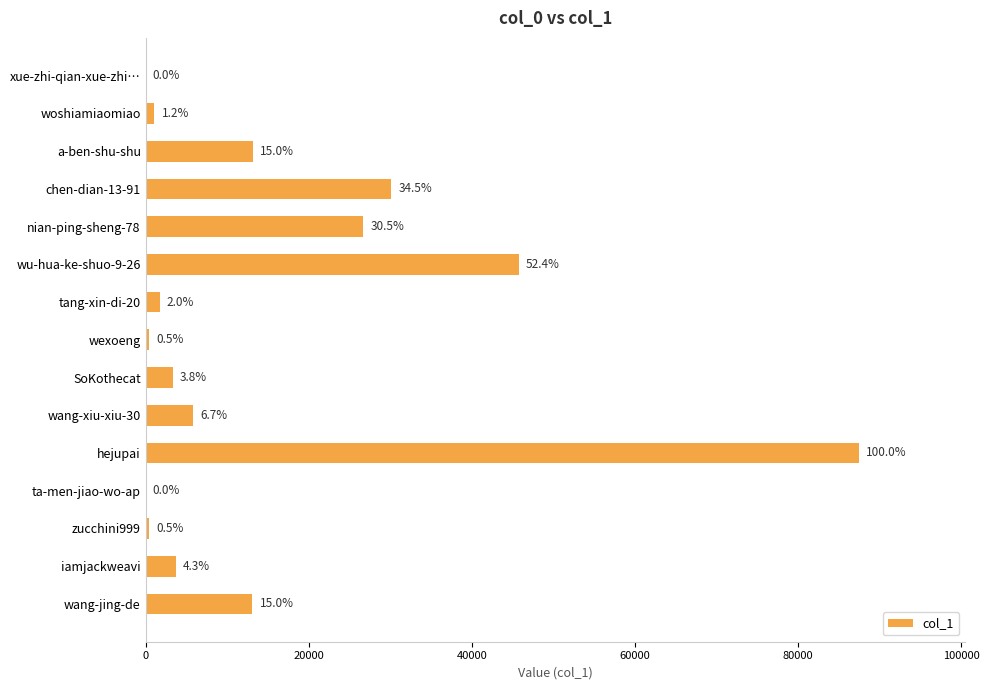

Are the bars horizontal?

Yes